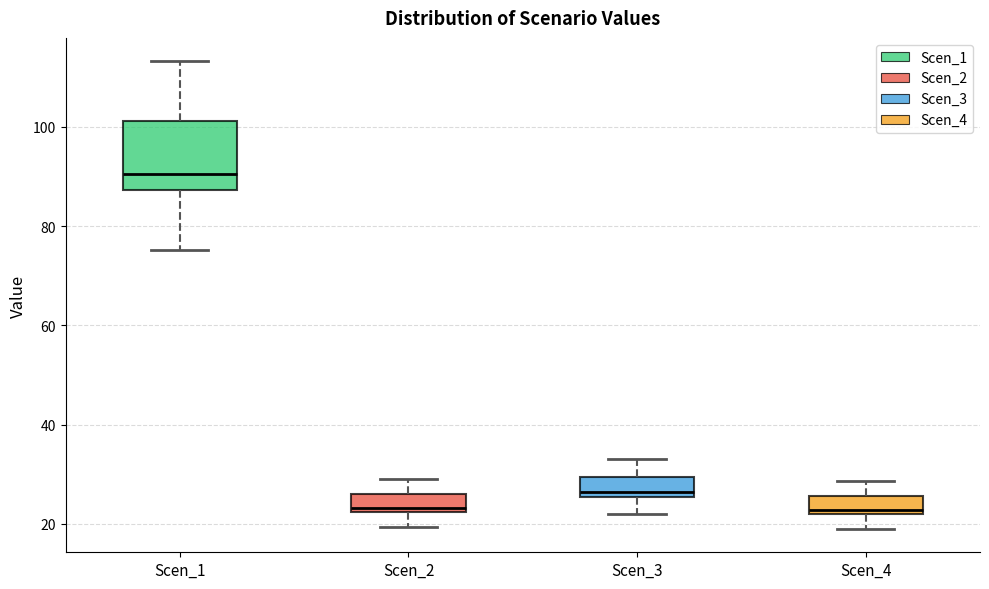

Reading left to right, read every box against the y-axis: the position of its median line, the range the box covers, and the ends of its whiskers. The values are not printed on the chart, so give them approximately, as read against the axis.

Scen_1: median 90, box 88 to 102, whiskers 76 to 114
Scen_2: median 24, box 22 to 26, whiskers 20 to 30
Scen_3: median 26 (just above the box's lower edge), box 26 to 30, whiskers 22 to 32
Scen_4: median 22 (just above the box's lower edge), box 22 to 26, whiskers 20 to 28